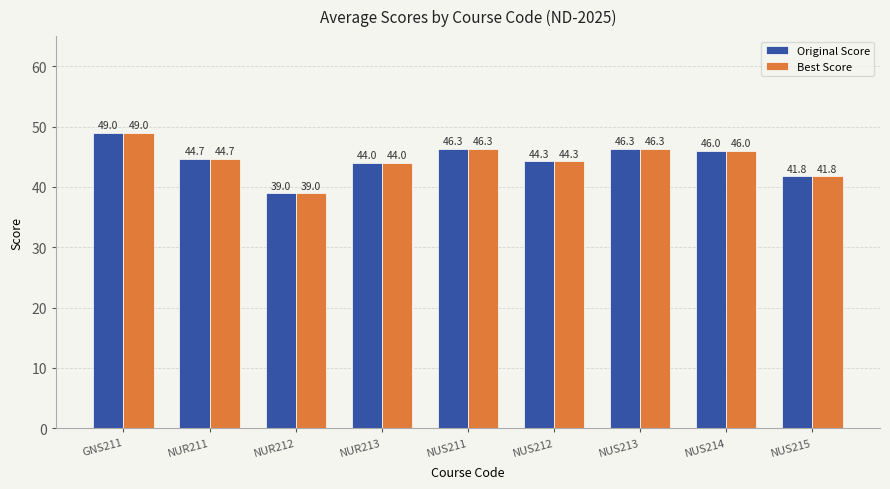

Reading left to right, what are all the values shown in this chart?

Original Score: 49.0	44.7	39.0	44.0	46.3	44.3	46.3	46.0	41.8
Best Score: 49.0	44.7	39.0	44.0	46.3	44.3	46.3	46.0	41.8